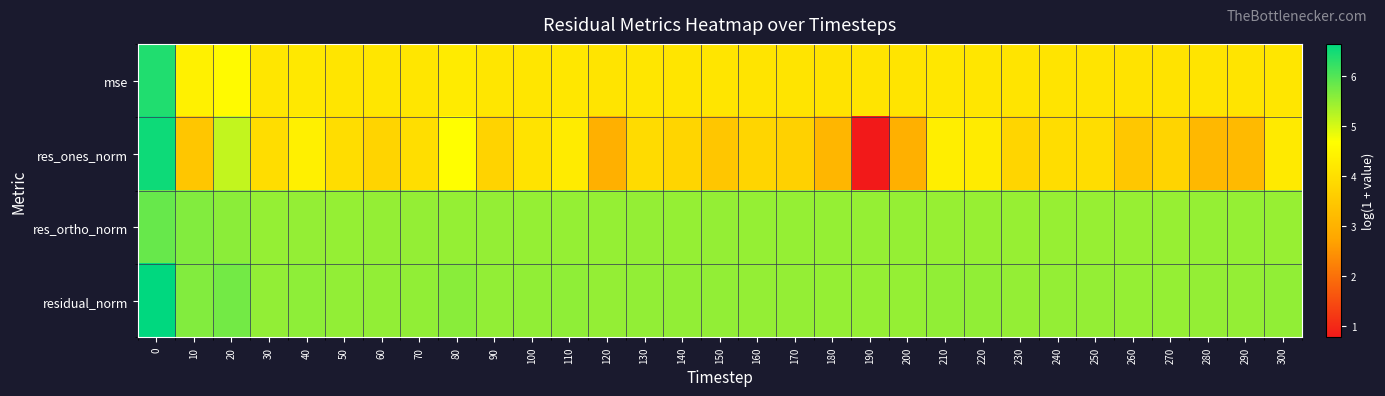

What is the spread (max minus min) of values at 200?

2.5